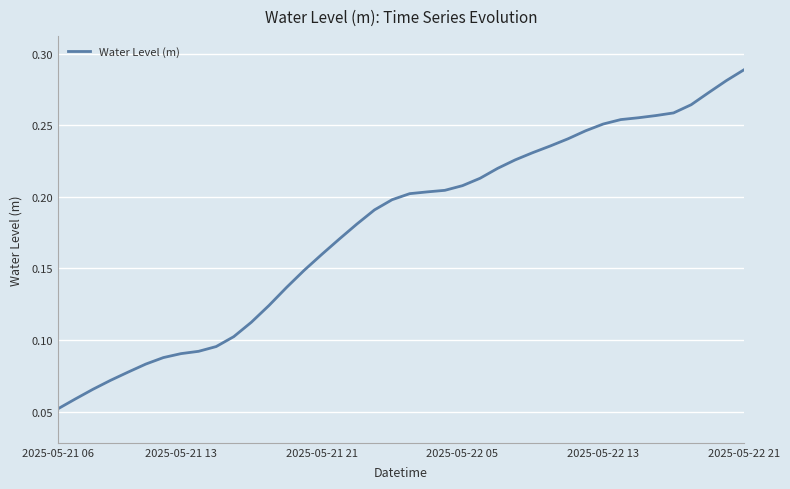

Reading right to left, what are all the values shown in this chart?

0.3	0.3	0.3	0.3	0.3	0.3	0.3	0.3	0.3	0.2	0.2	0.2	0.2	0.2	0.2	0.2	0.2	0.2	0.2	0.2	0.2	0.2	0.2	0.2	0.2	0.1	0.1	0.1	0.1	0.1	0.1	0.1	0.1	0.1	0.1	0.1	0.1	0.1	0.1	0.1